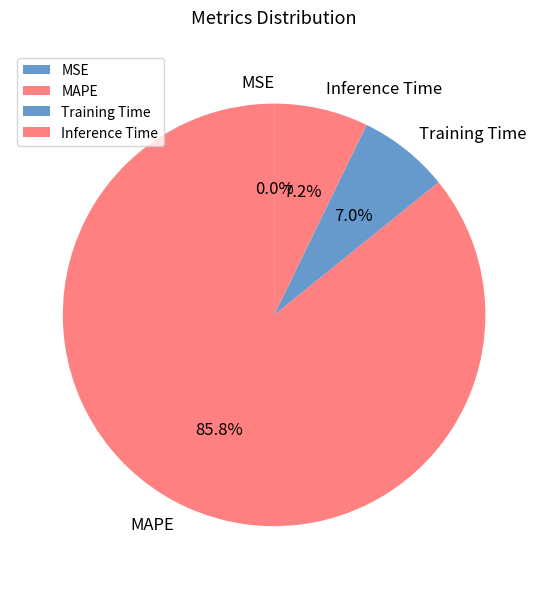

Is the sum of Training Time and MAPE greater than half?

Yes